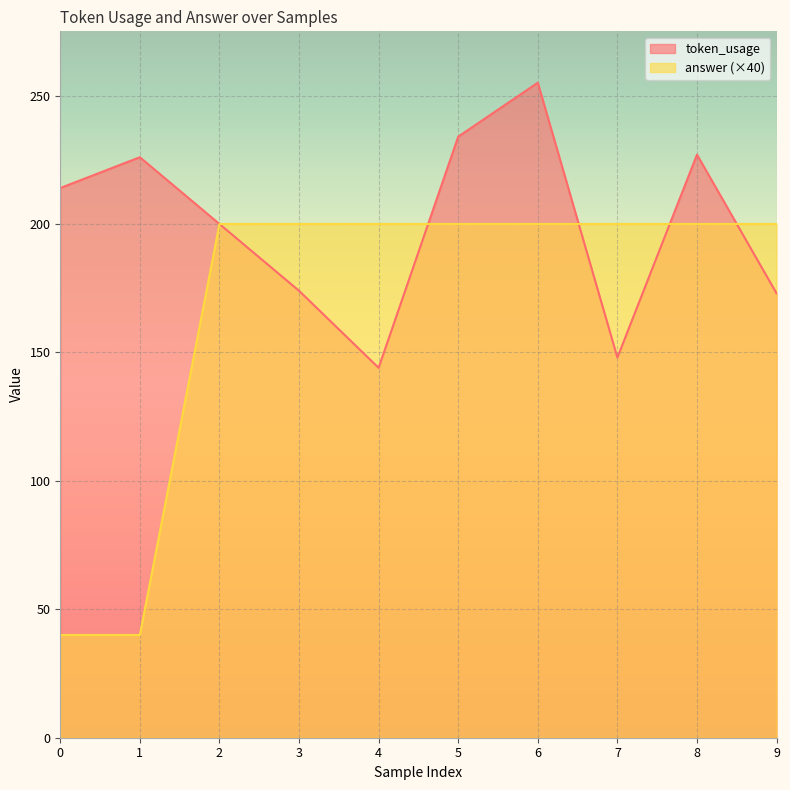

True or false: answer has a value of 42 at 9.

False